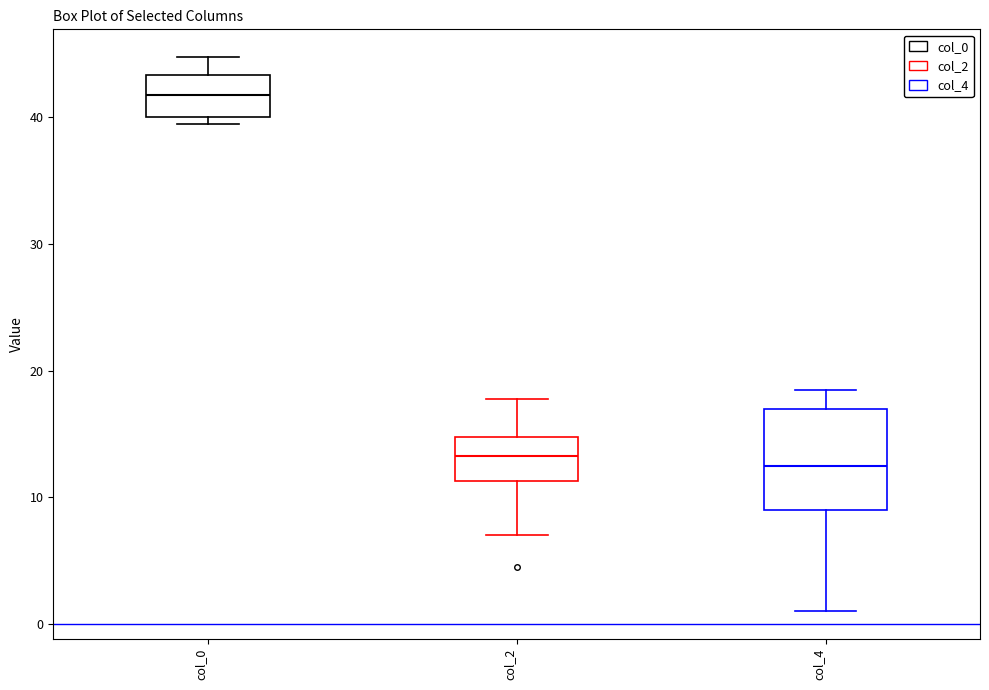

Reading left to right, read every box against the y-axis: the position of its median line, the range the box covers, and the ends of its whiskers. The values are not printed on the chart, so give them approximately, as read against the axis.

col_0: median 42, box 40 to 43, whiskers 40 (just below the box's lower edge) to 45
col_2: median 13, box 11 to 15, whiskers 7 to 18
col_4: median 13, box 9 to 17, whiskers 1 to 19